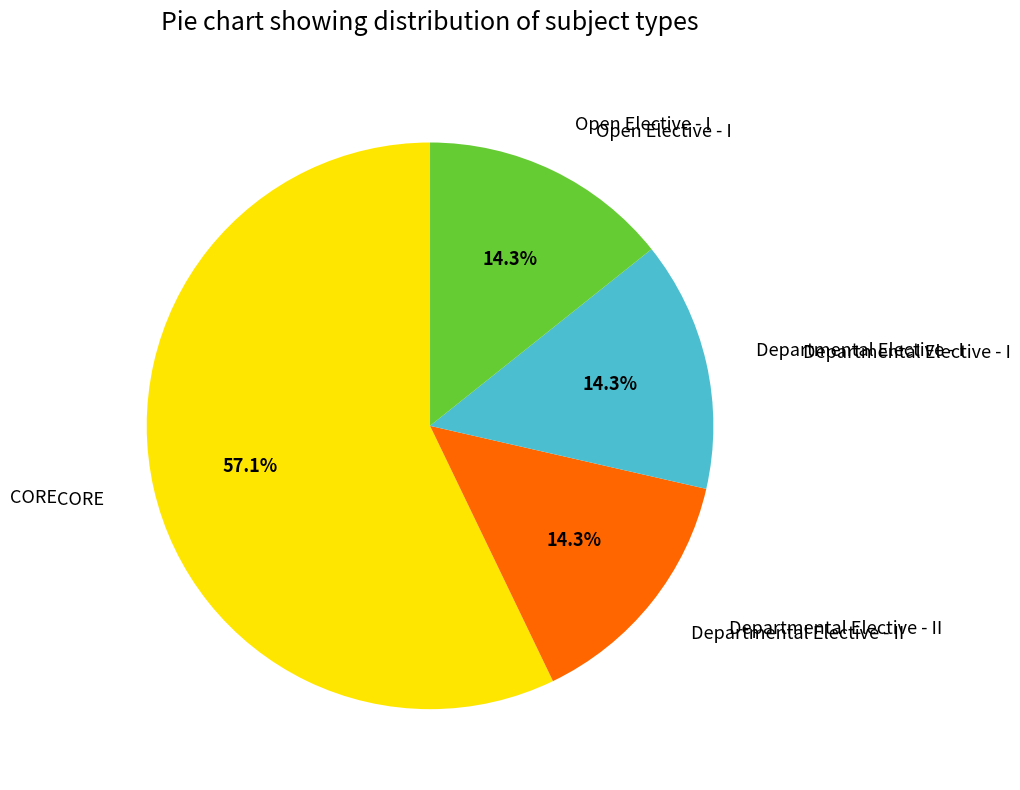

Is there a majority slice in this chart?

Yes